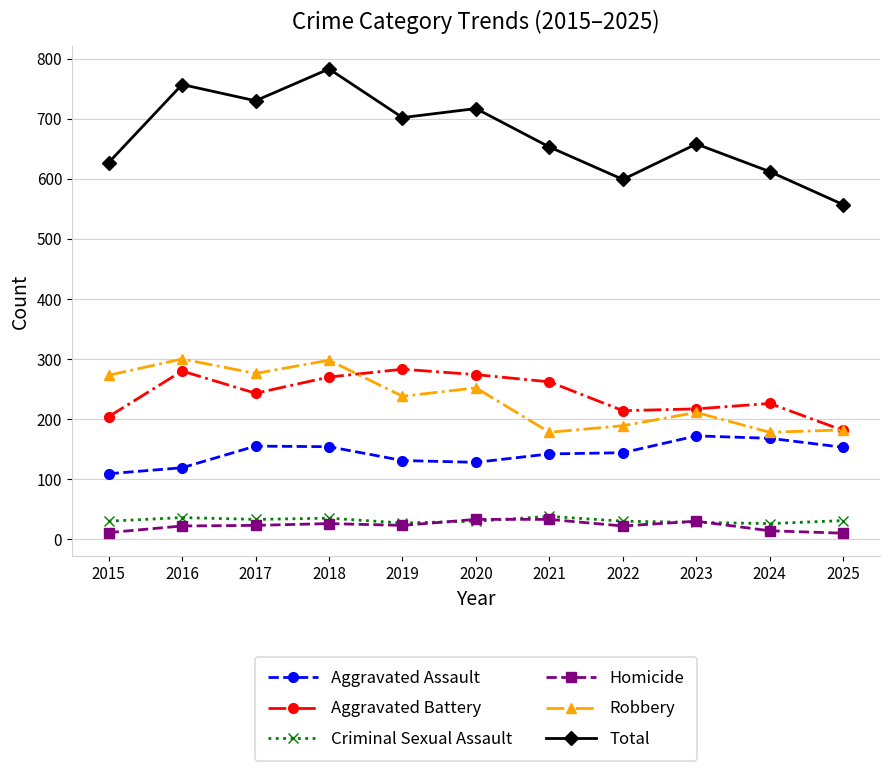

True or false: Robbery and Homicide intersect in this chart.

False